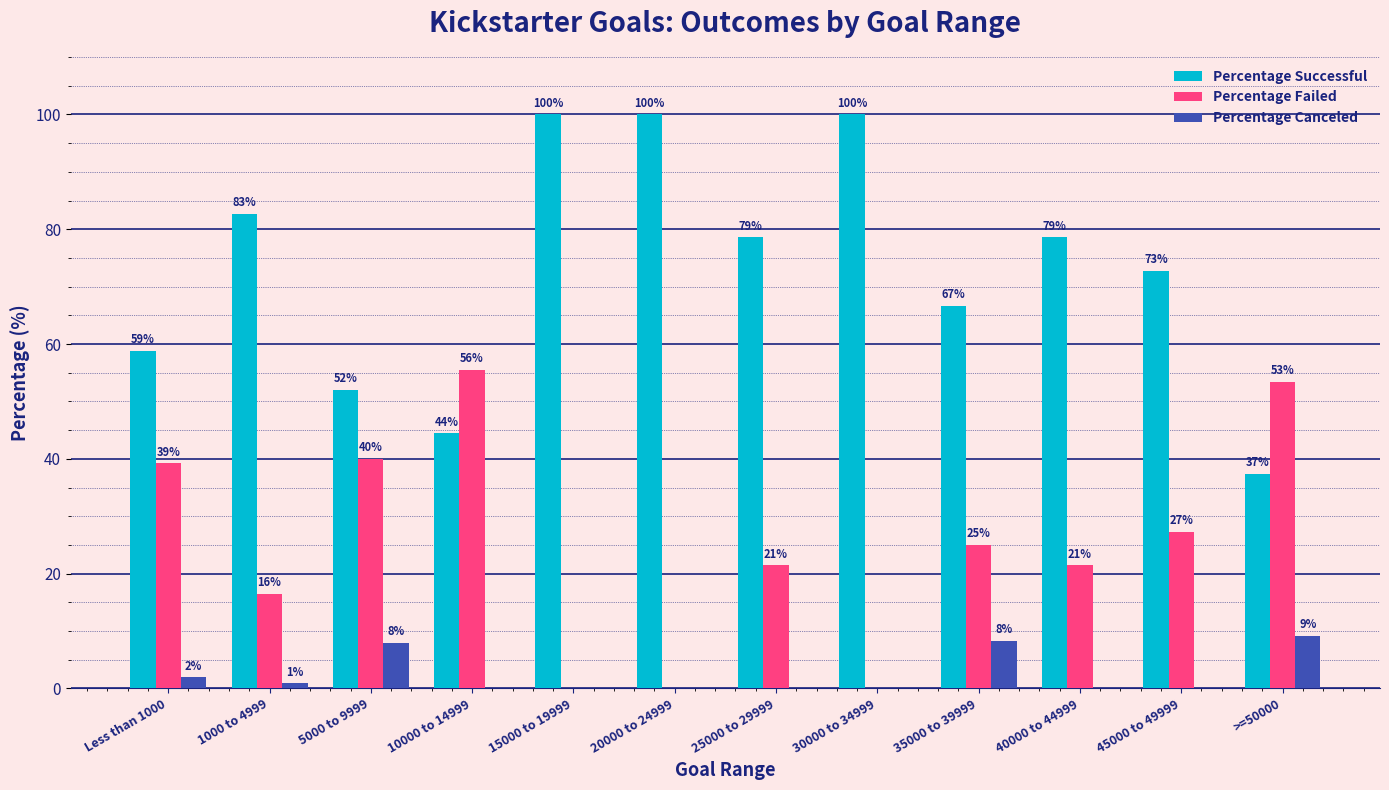

Are the bars horizontal?

No